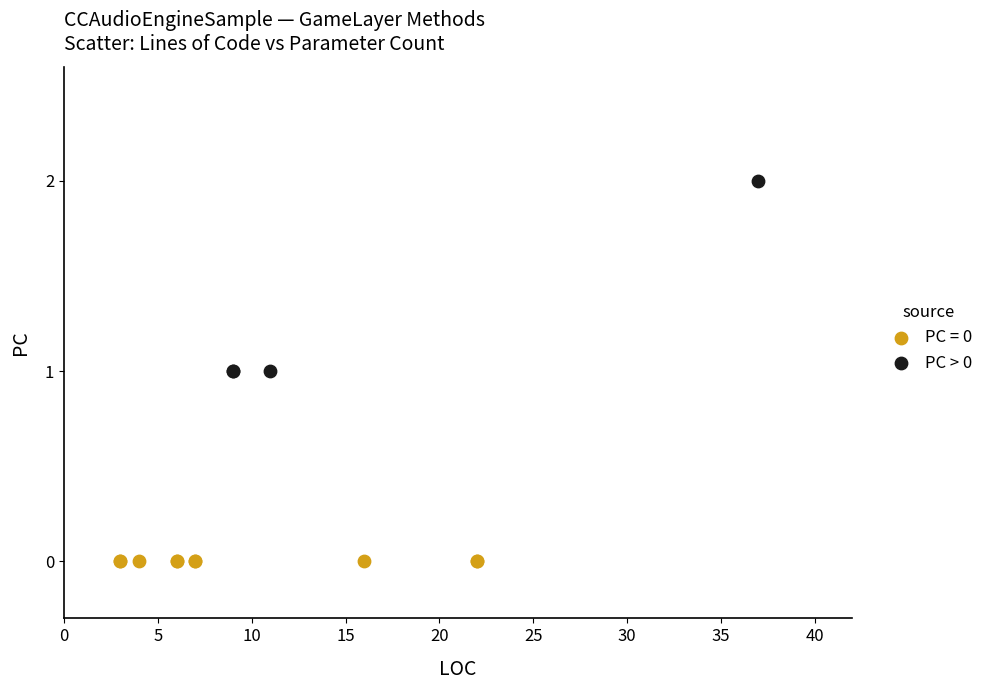

Which series reaches the minimum Y coordinate?

PC = 0